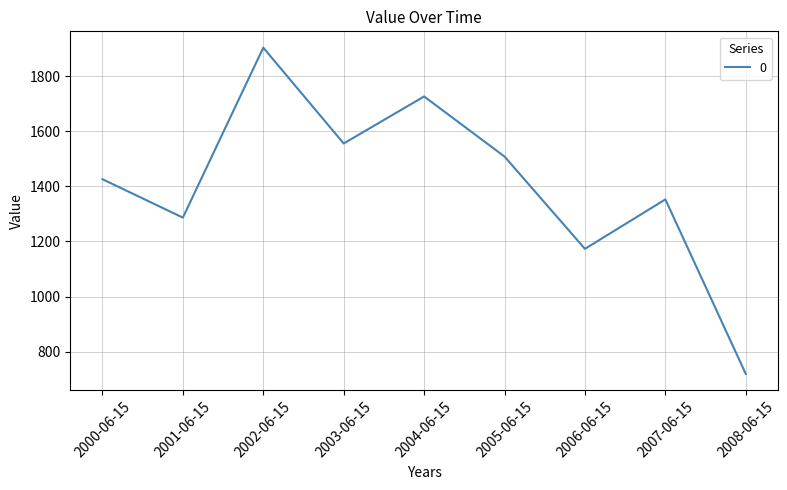

Is it true that the value at 2007-06-15 is 1353.0?

True